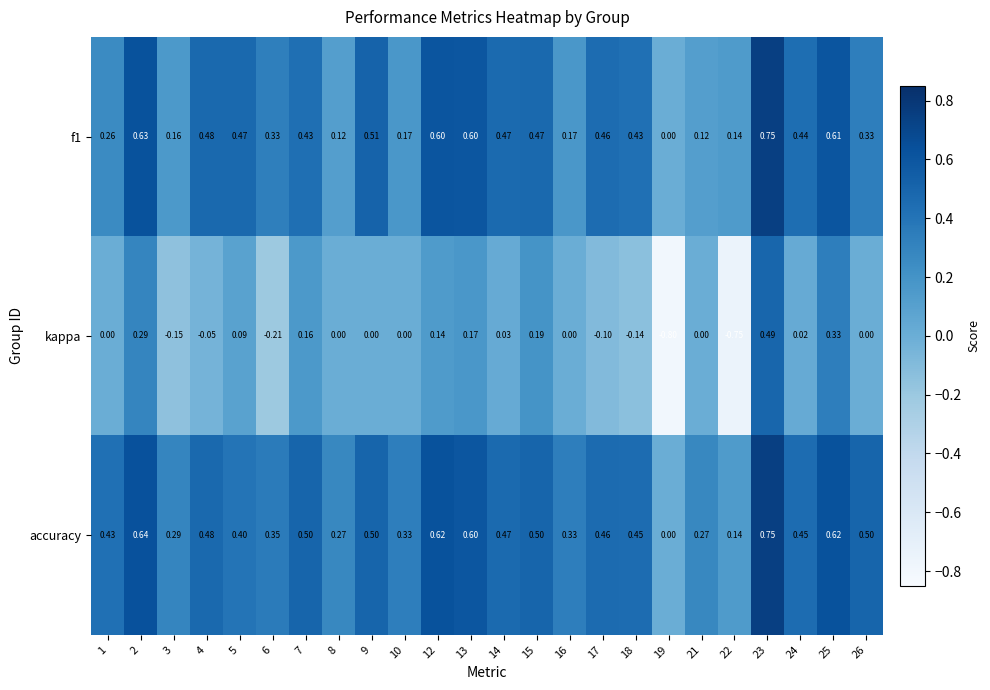

Which series has the largest range (max minus min)?

kappa